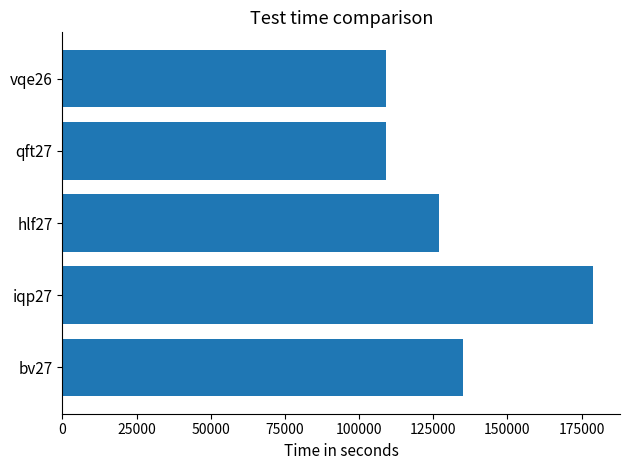

What is the difference between the maximum and minimum values?

70000